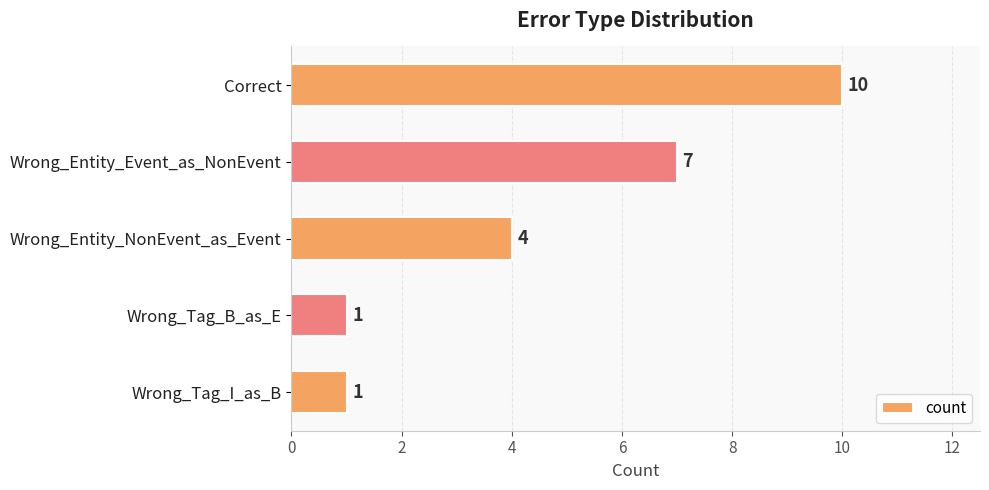

What is the maximum value shown in the chart?

10